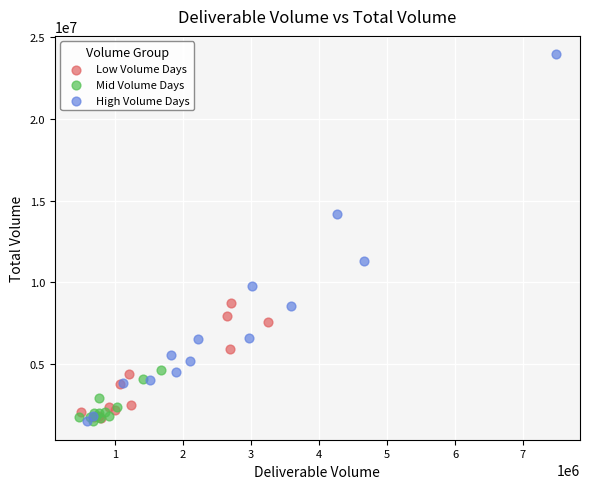

Which series has the largest Y range (max minus min)?

High Volume Days